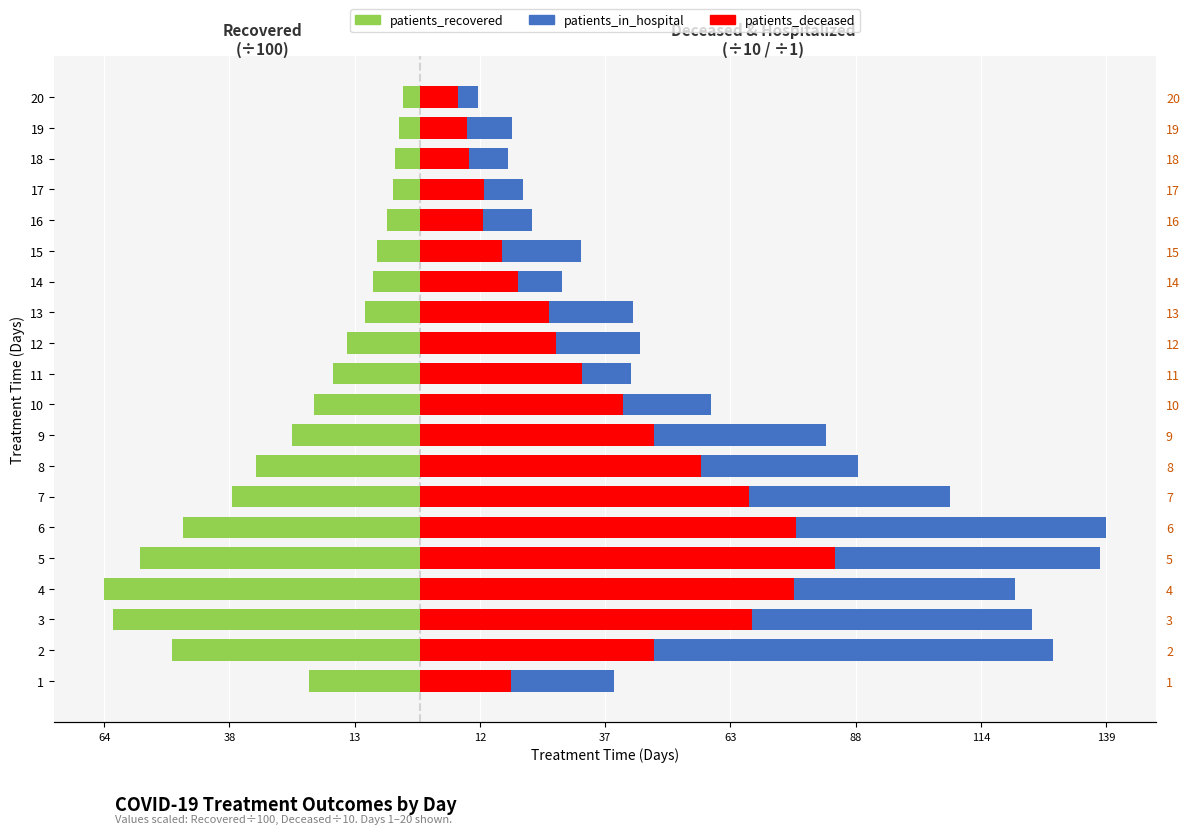

Which series changed the most between 13 and 16?

patients_deceased